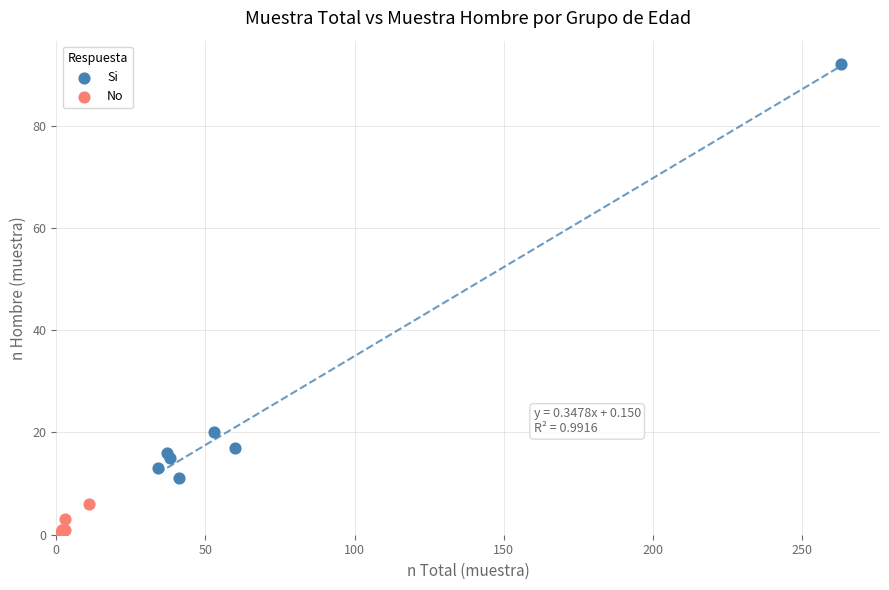

Which series reaches the minimum Y coordinate?

No